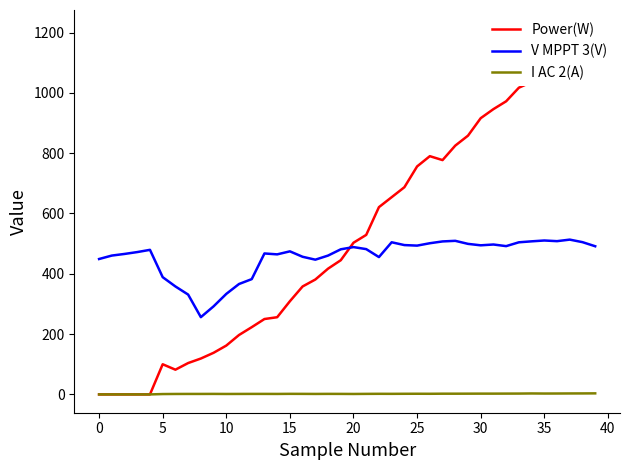

Rank the series by their maximum value, from lowest to highest.

I AC 2(A), V MPPT 3(V), Power(W)